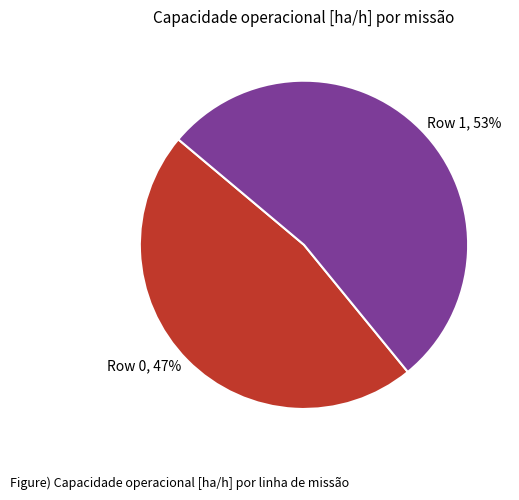

Is it true that Row 0, 47% is 47% of the pie?

True